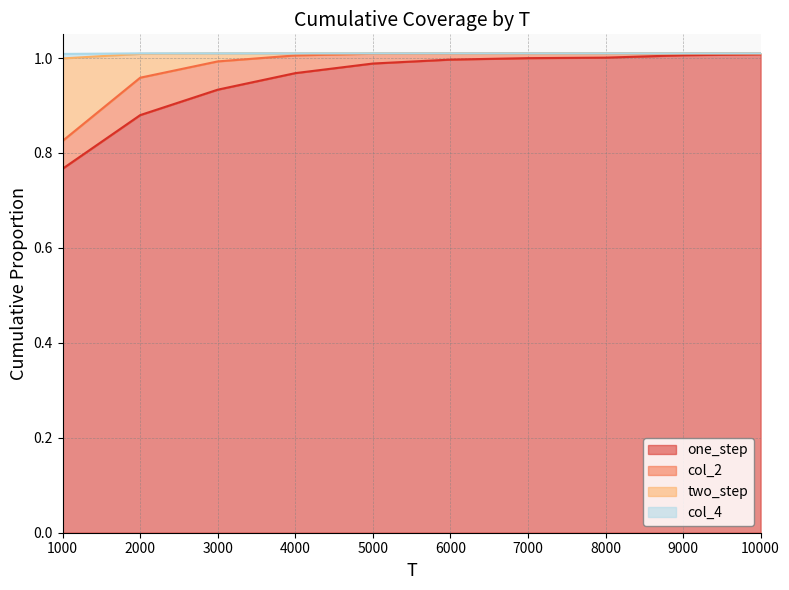

Is it true that one_step equals 1.0 at 9000?

True